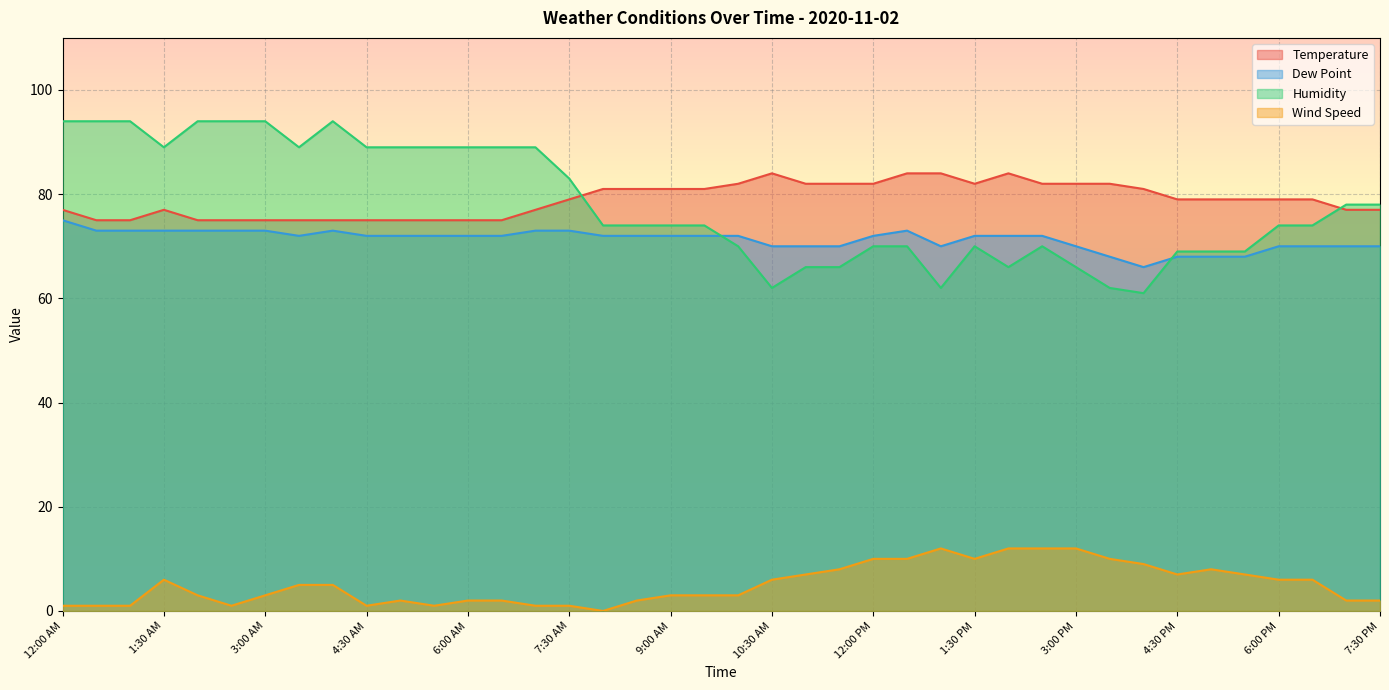

Is it true that Wind Speed equals 1 at 9:30 AM?

False